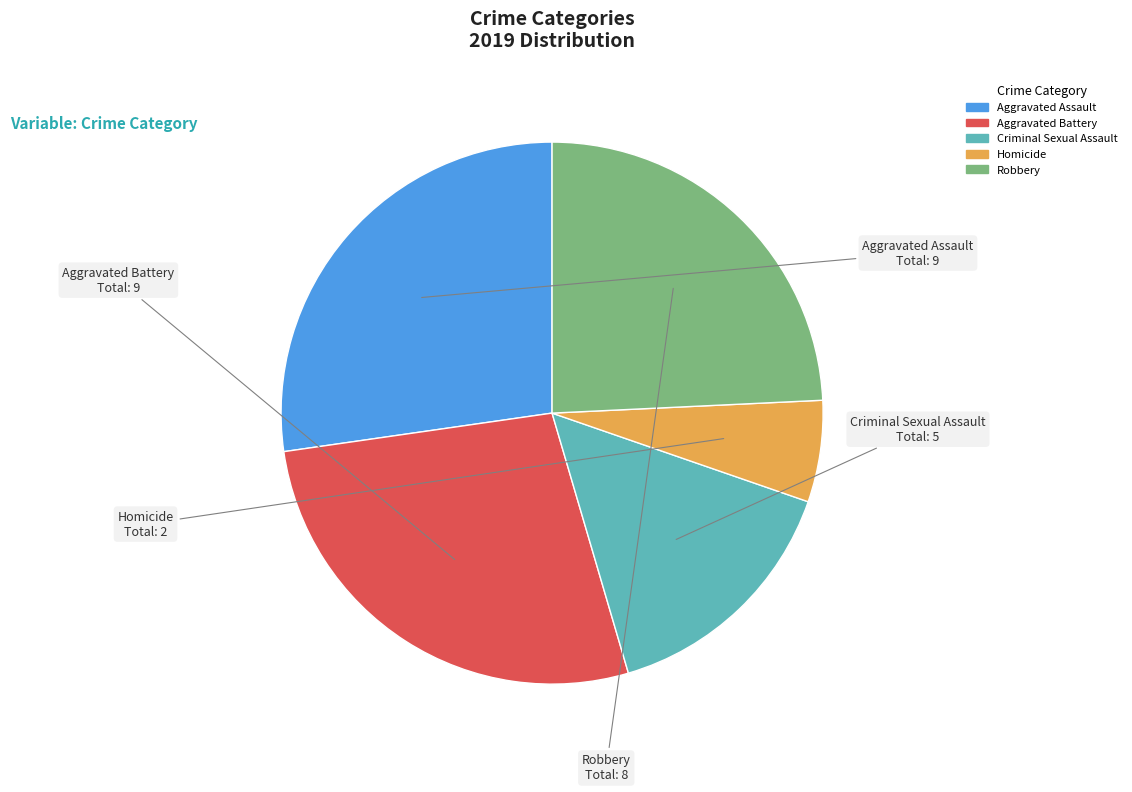

How many segments does this pie chart have?

5